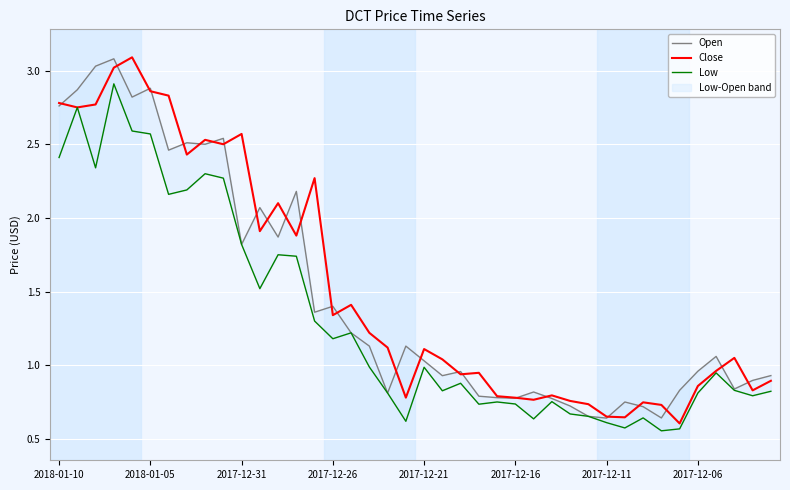

Is it true that Close equals 1.4 at 2017-12-16?

False